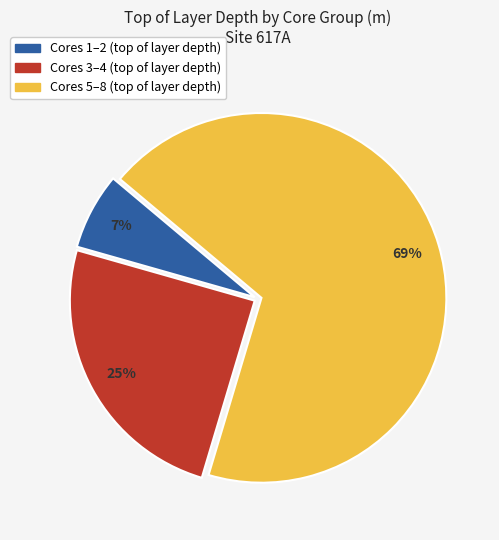

Is there any slice that represents more than half of the pie?

Yes